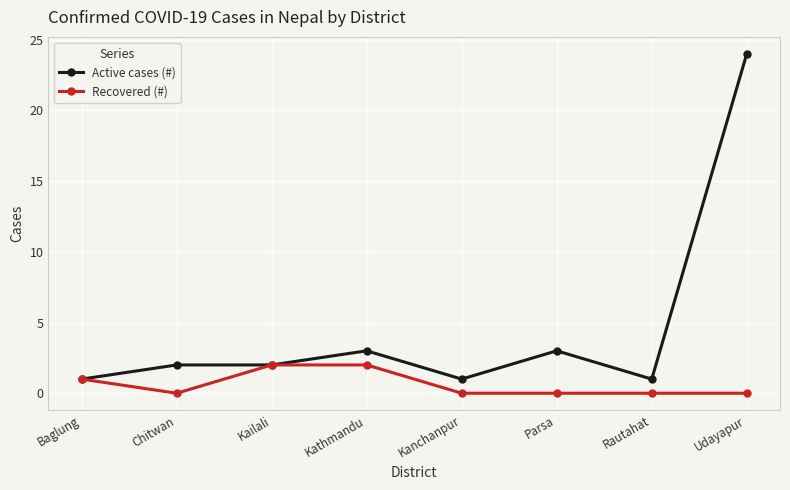

Reading left to right, what are all the values shown in this chart?

Active cases (#): 1	2	2	3	1	3	1	24
Recovered (#): 1	0	2	2	0	0	0	0